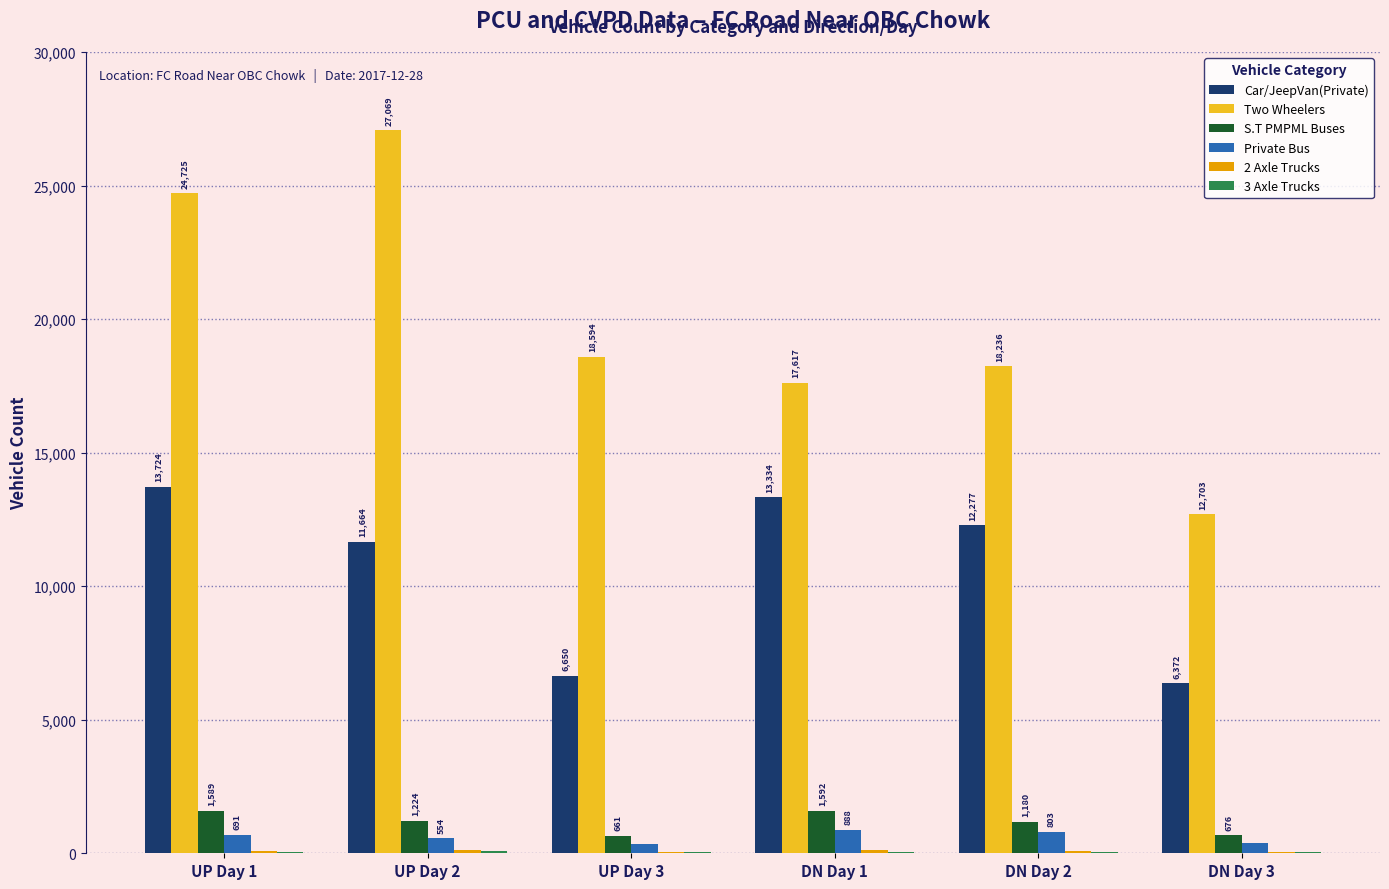

At which label does Two Wheelers reach its peak?

UP Day 2